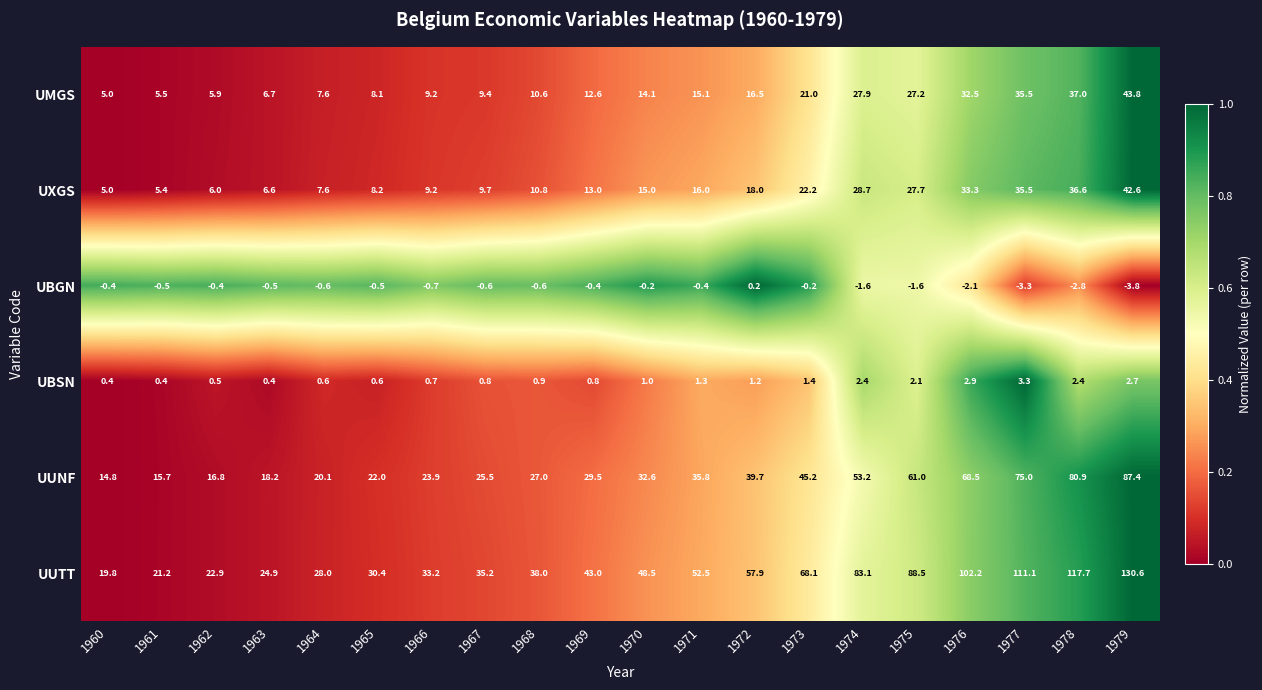

How many series are shown in this chart?

6